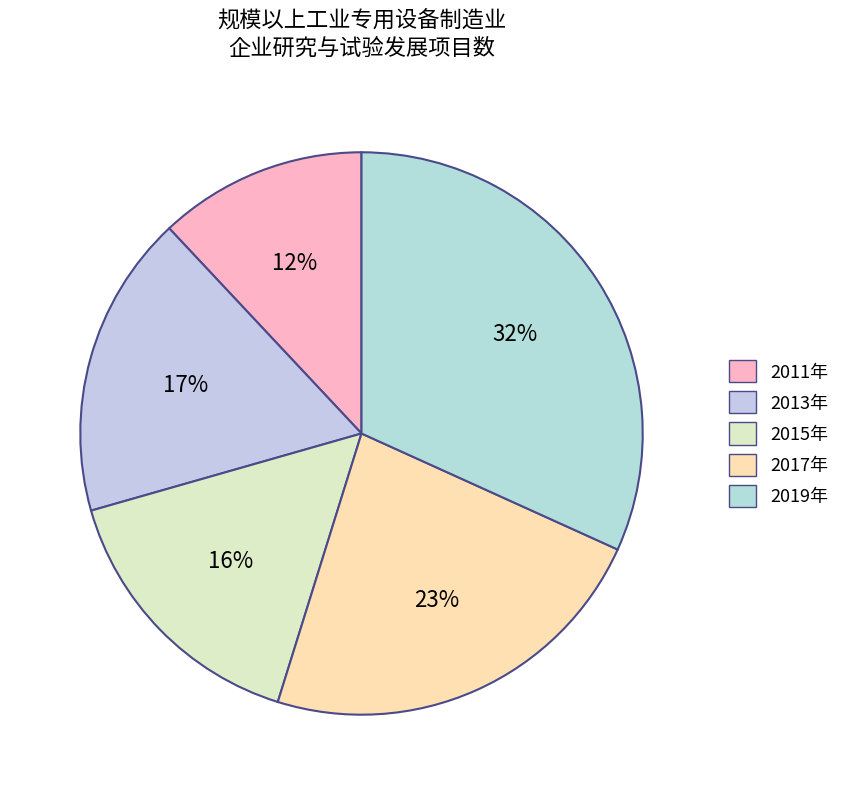

Which category has the smallest portion of the pie?

2011年